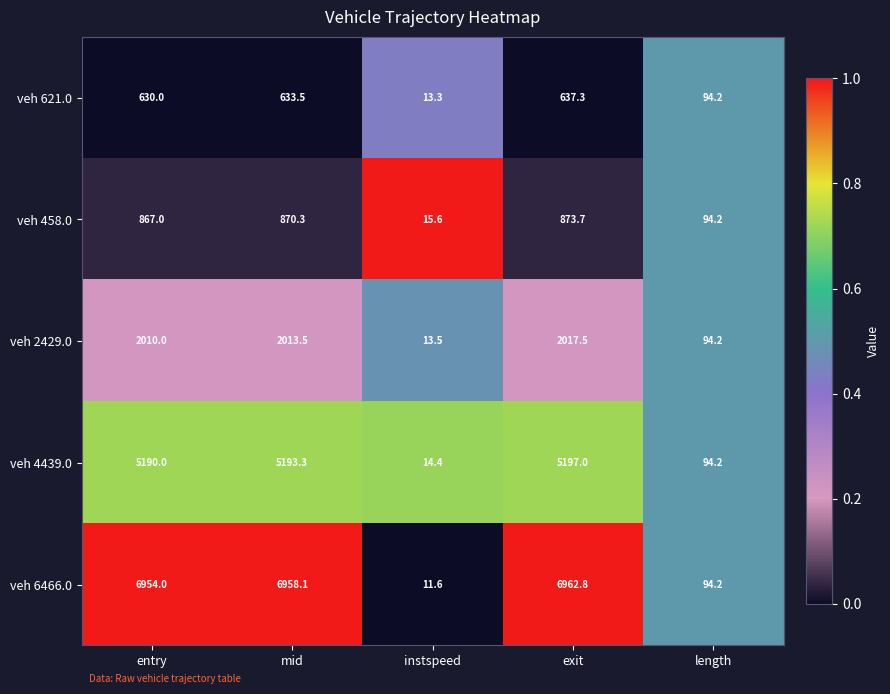

Rank the series at entry from lowest to highest value.

veh 621.0, veh 458.0, veh 2429.0, veh 4439.0, veh 6466.0